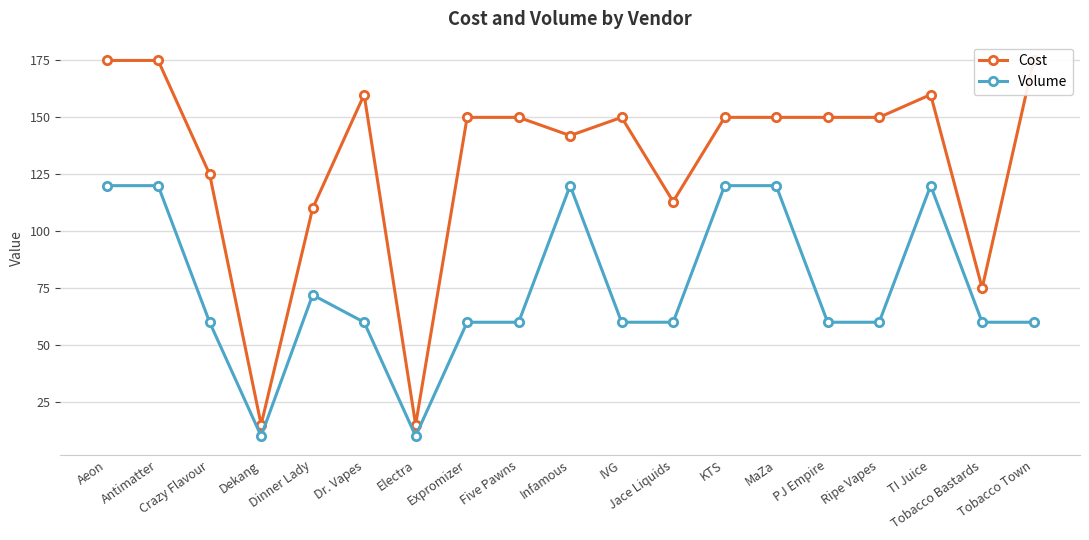

Rank the series at Jace Liquids from highest to lowest value.

Cost, Volume